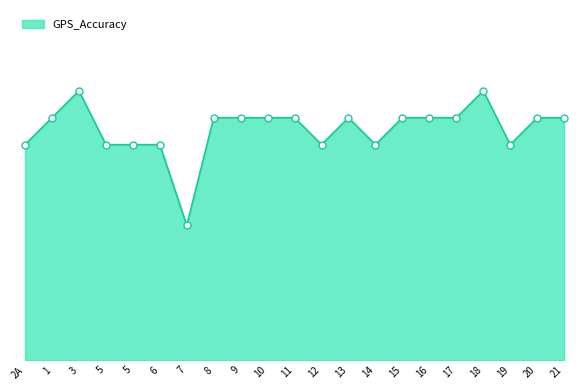

What is the change in value from 2A to 17?

+1